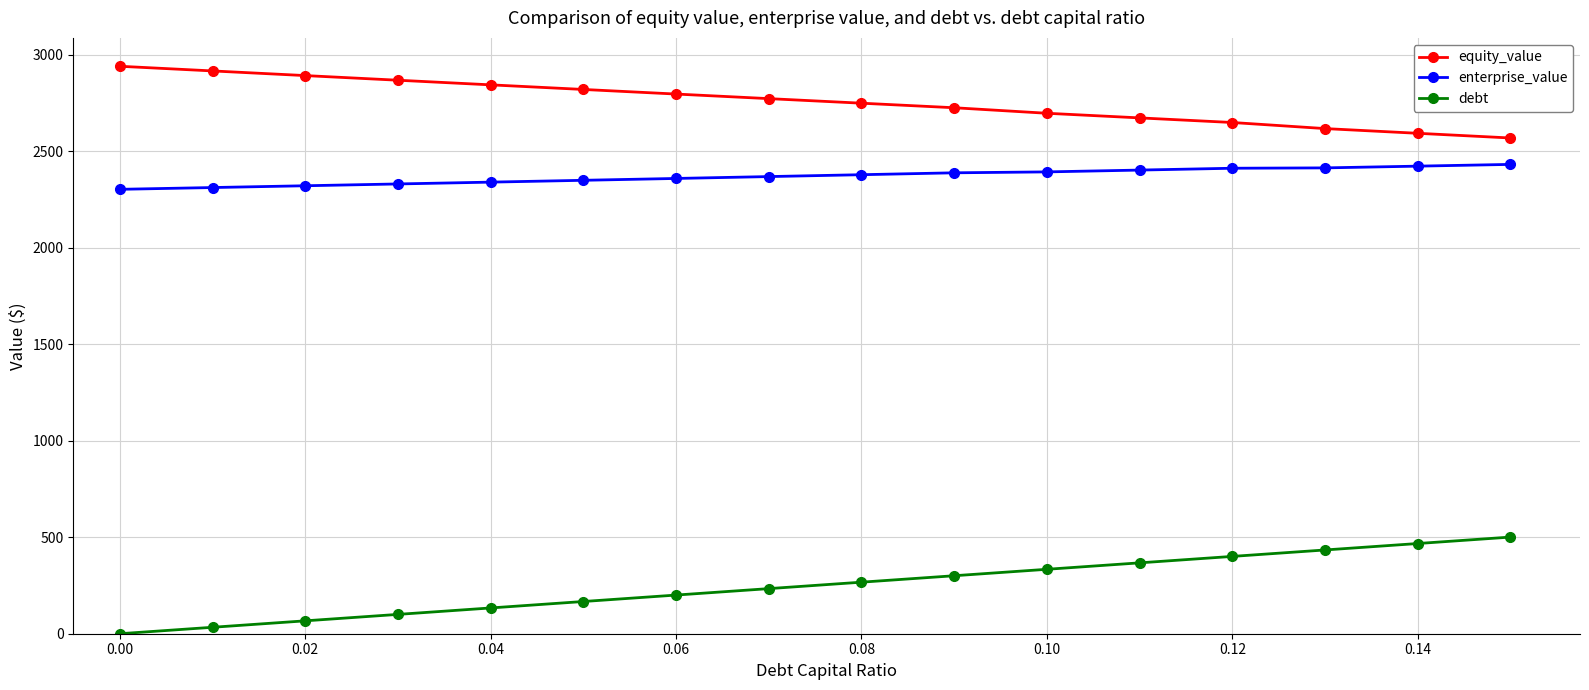

Which series has the largest total across all categories?

equity_value